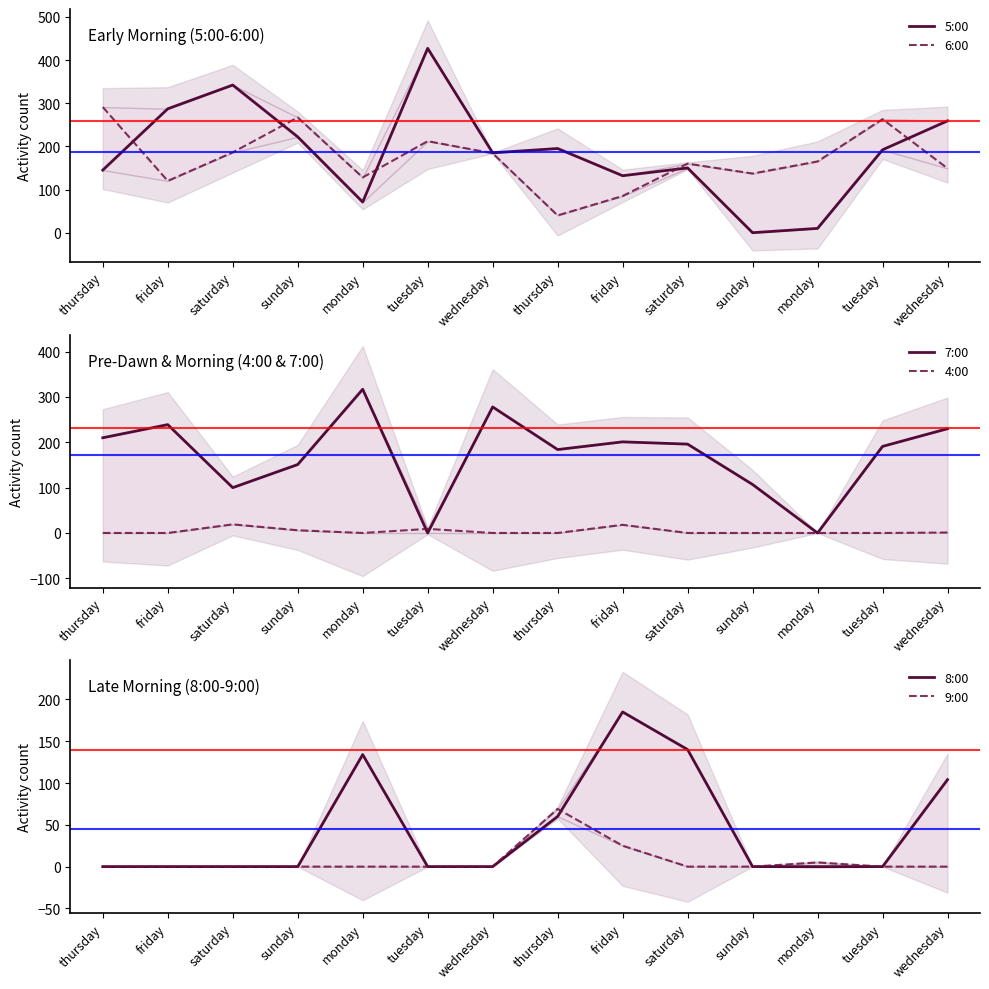

What is the total value across all series at sunday?

646